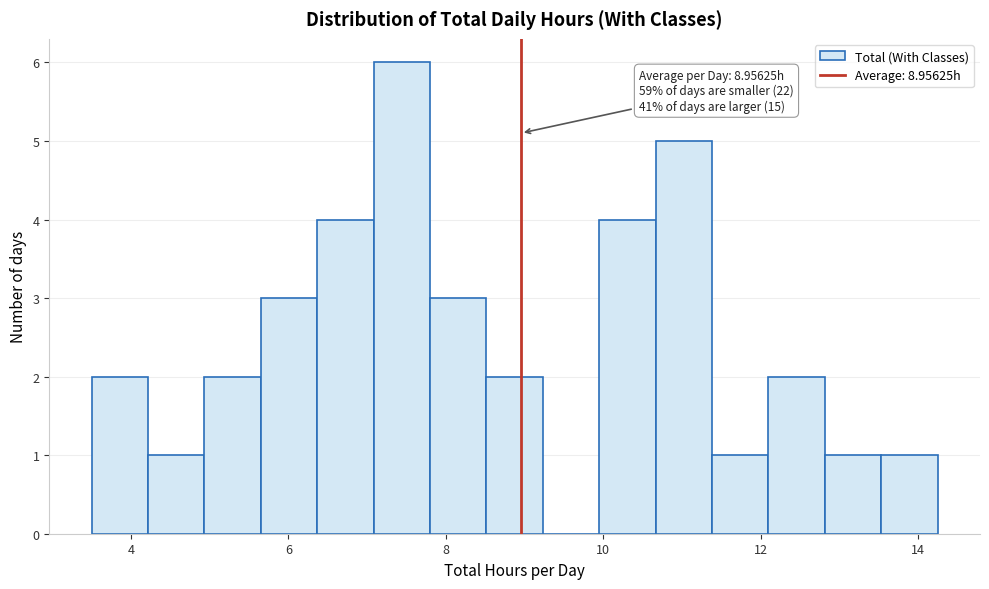

Read against the x-axis, roughly where is the centre of the tallest bar?

7.4